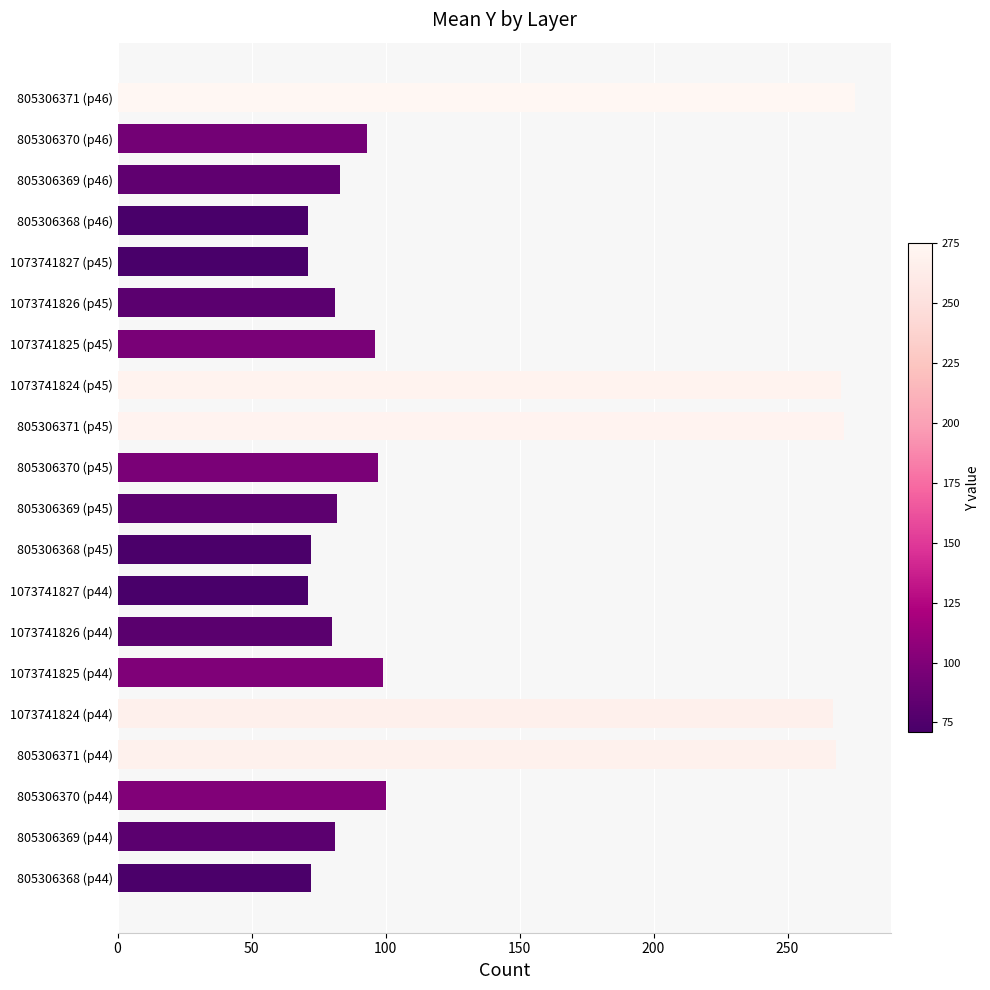

The value at 805306370 (p45) is 23. True or false?

False